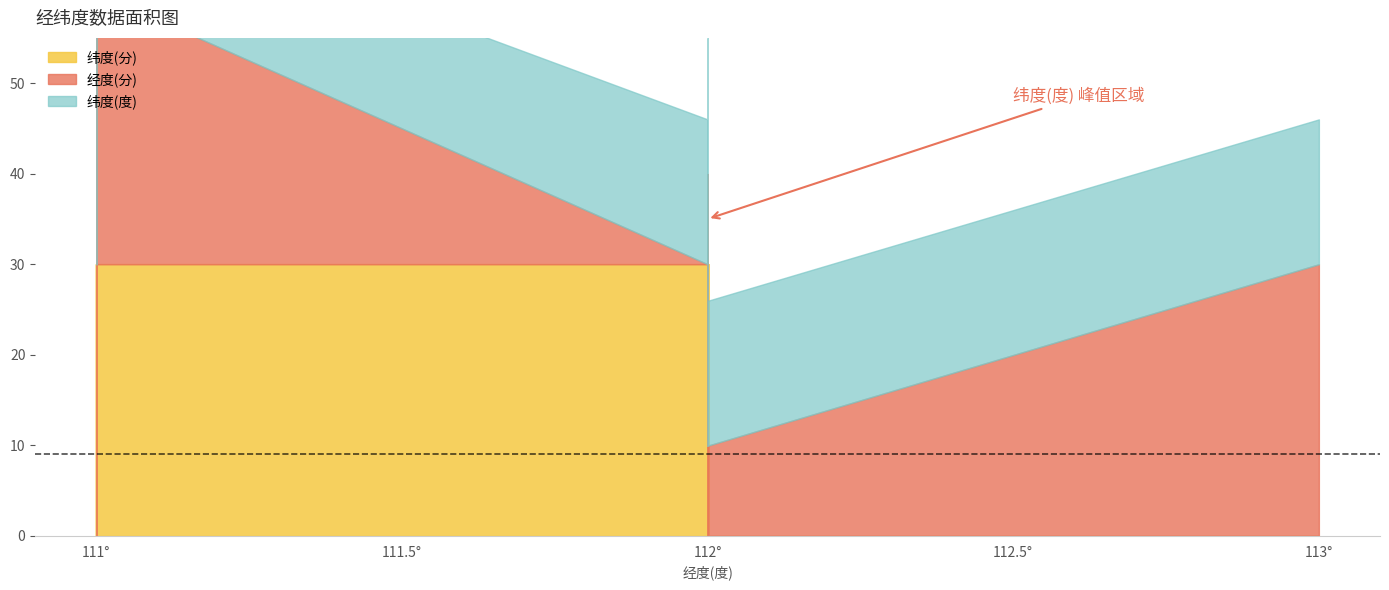

How many values in the 经度(分) series exceed 9?

18